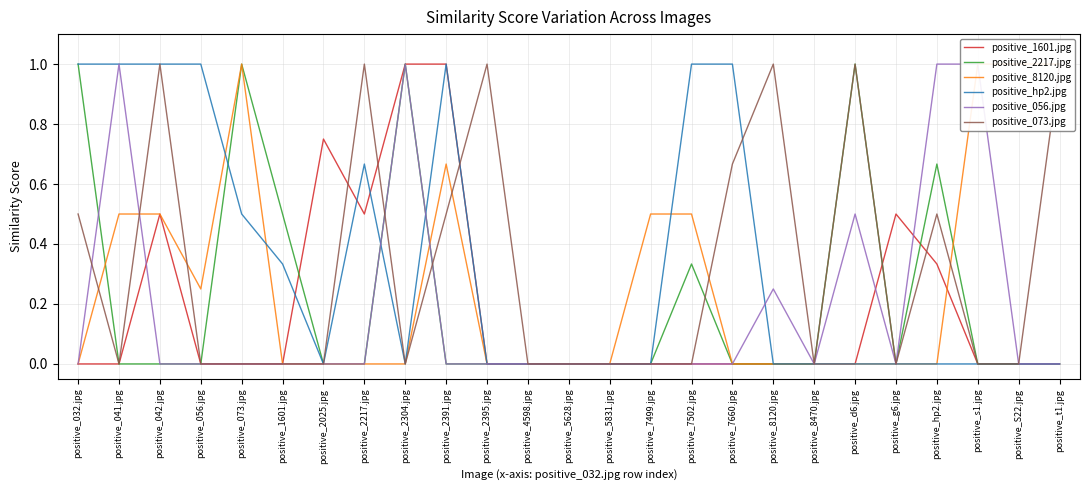

Does the chart display data point markers on the line(s)?

No